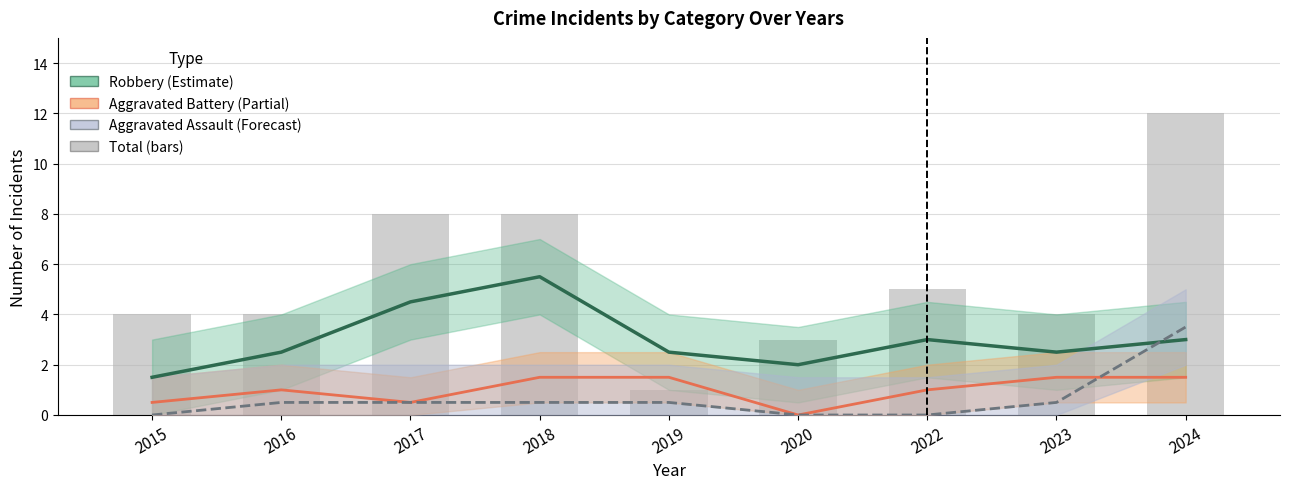

Which series has the largest total across all categories?

Total